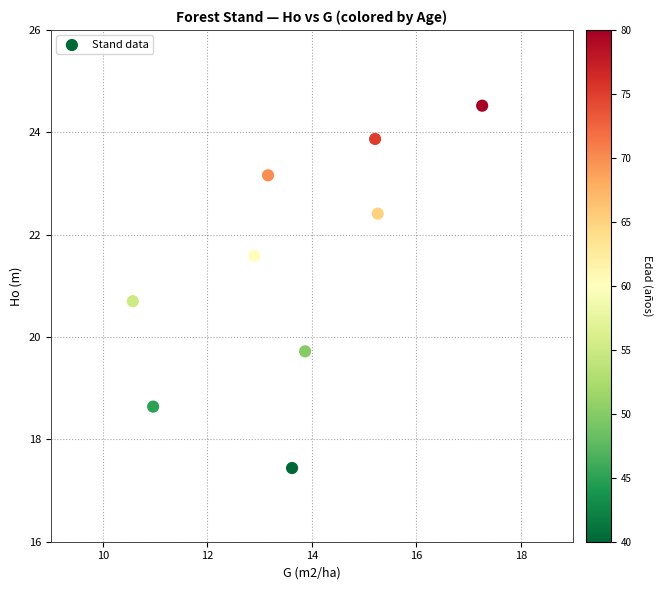

What Y value in the scatter plot is closest to 20?

19.7